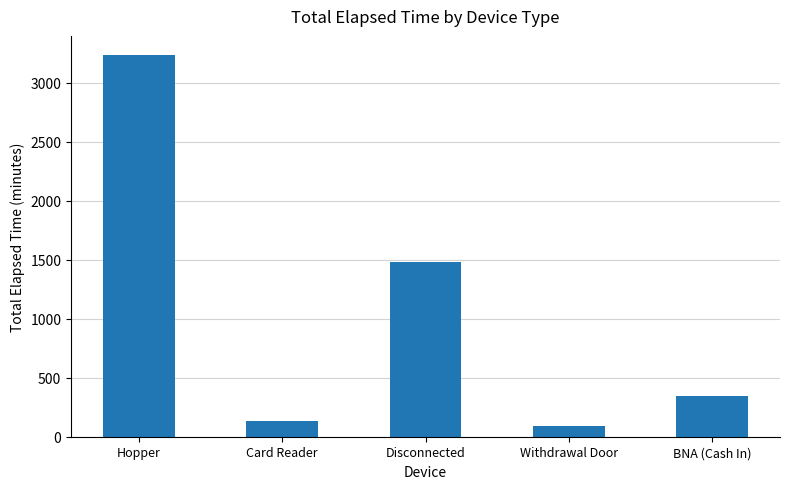

Reading right to left, extract all data points from this chart.

342	88	1480	130	3234